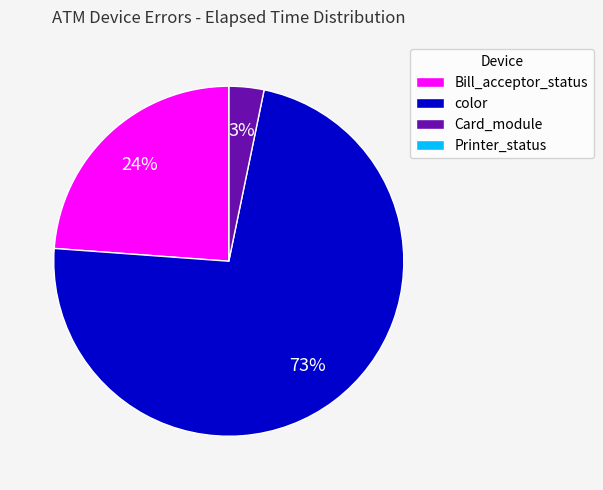

Is it true that color is 73% of the pie?

True